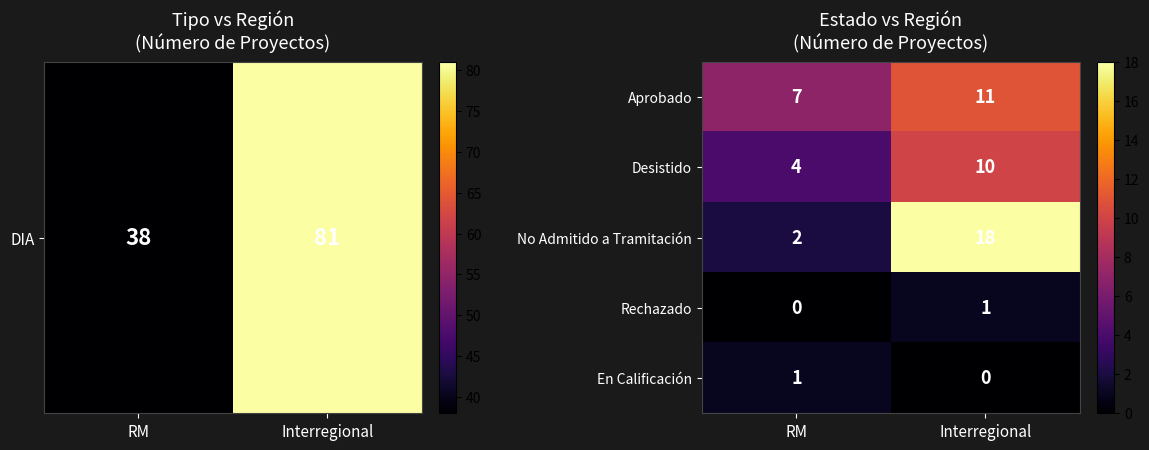

Which label corresponds to the largest value in the chart?

Interregional